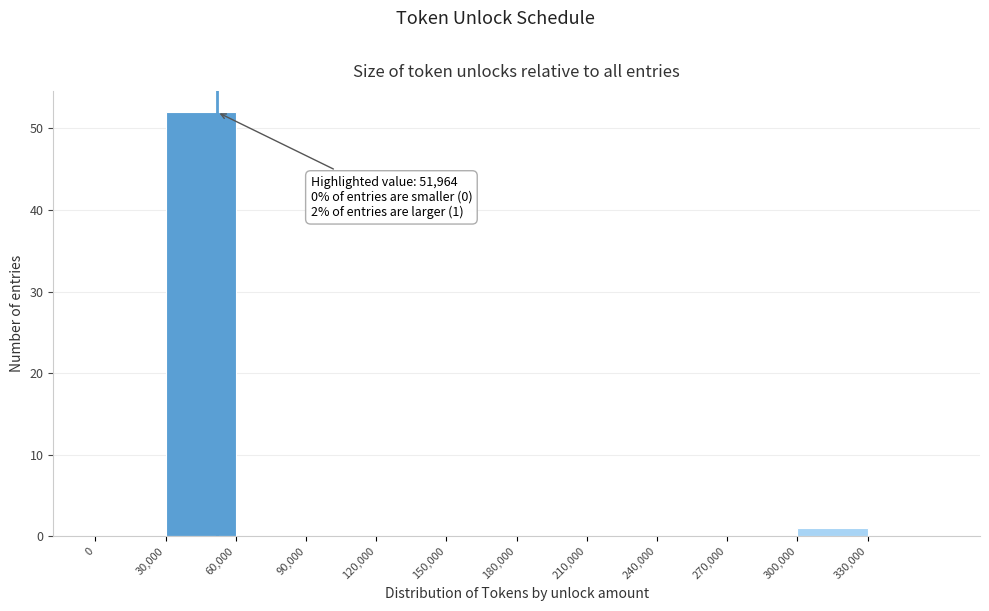

Over which range of the x-axis is the bar tallest?

30000 to 60000